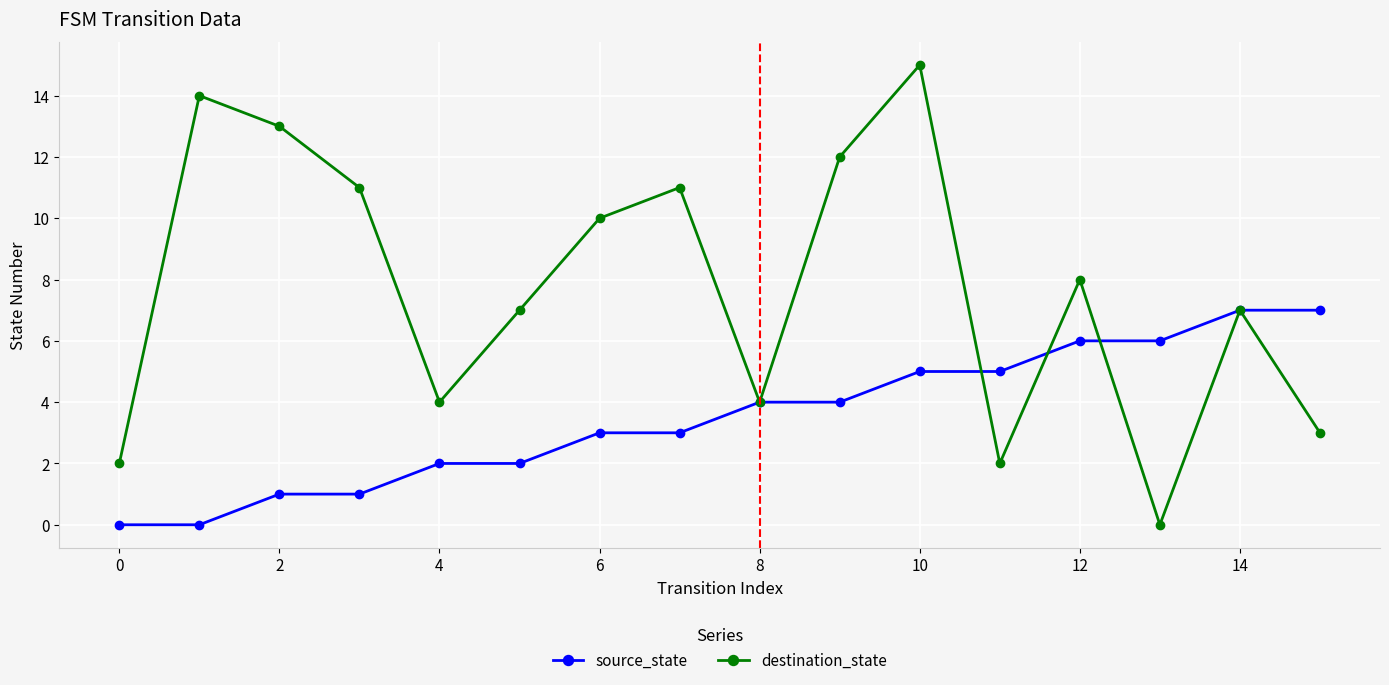

Which series has the largest range (max minus min)?

destination_state